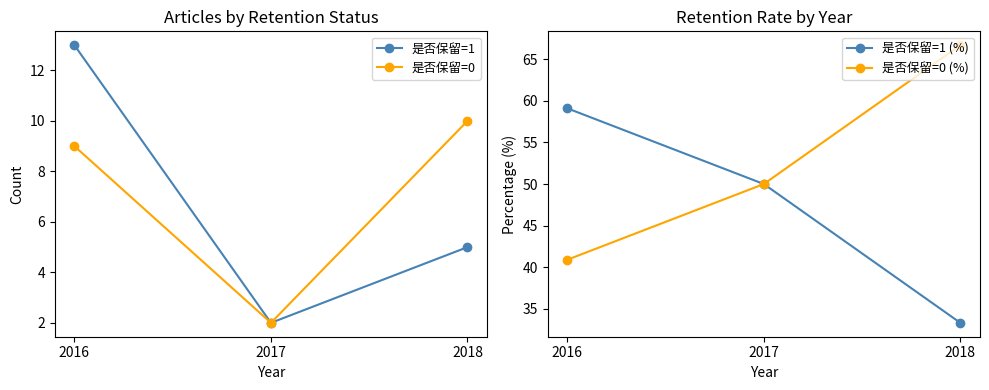

At which category is the sum across all series the highest?

2016